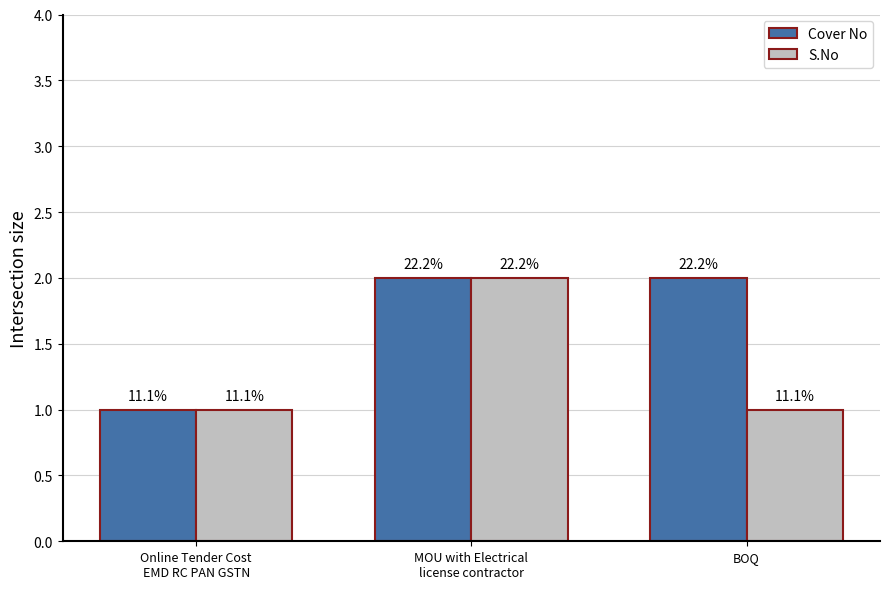

How many bars are there in total?

6